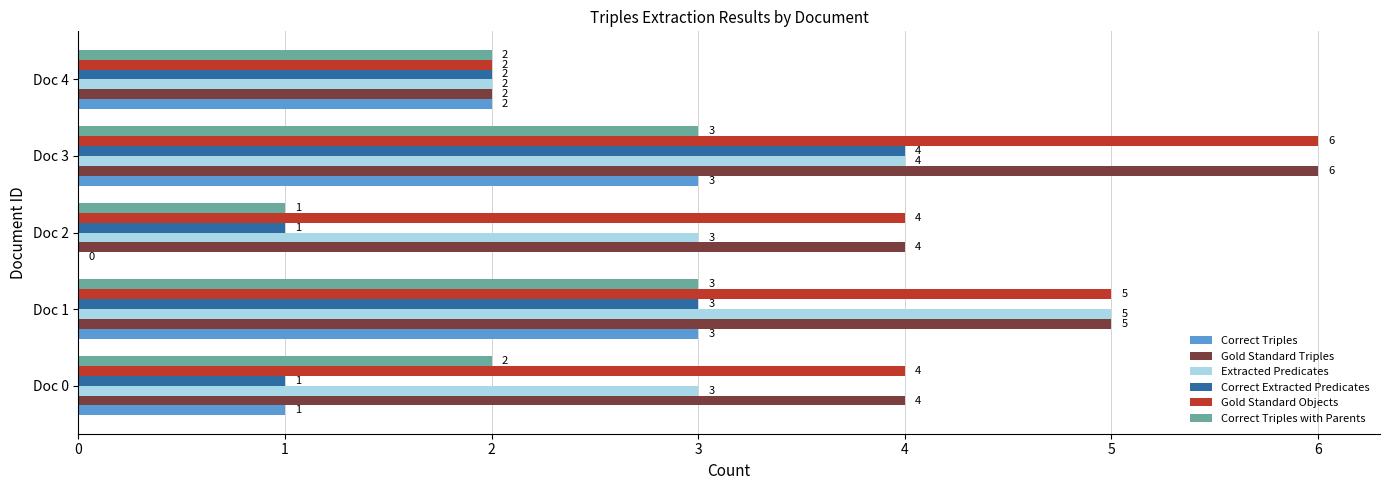

How many data points does each series have?

5